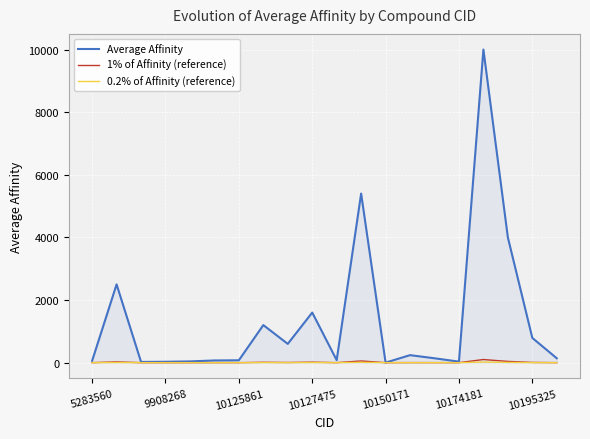

True or false: 1% of Affinity (reference) and 0.2% of Affinity (reference) cross at least once.

False